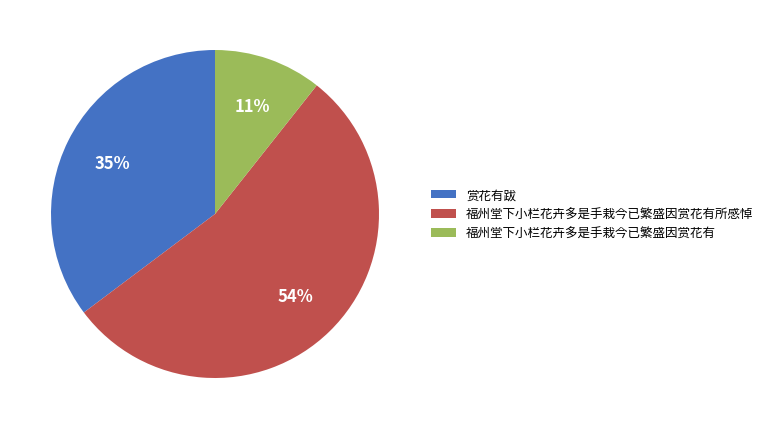

To the nearest percent, what percentage of the pie is 福州堂下小栏花卉多是手栽今已繁盛因赏花有所感悼?

54%